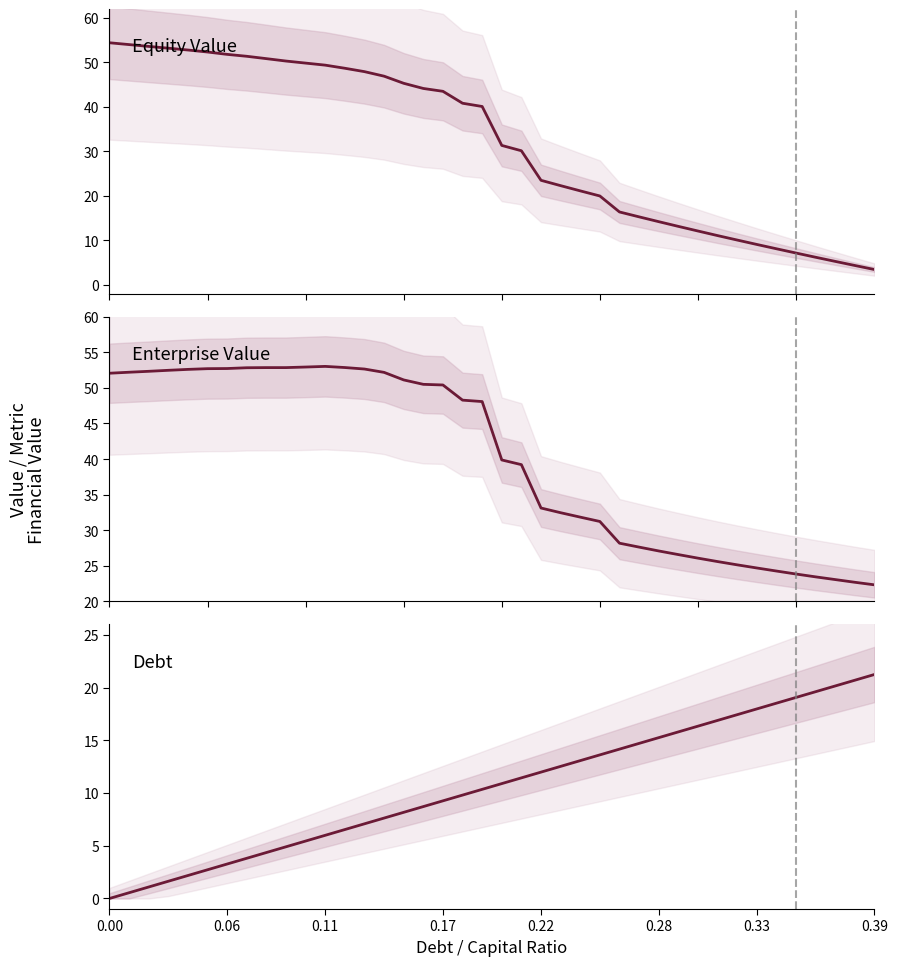

Which series has the largest total across all categories?

Enterprise Value